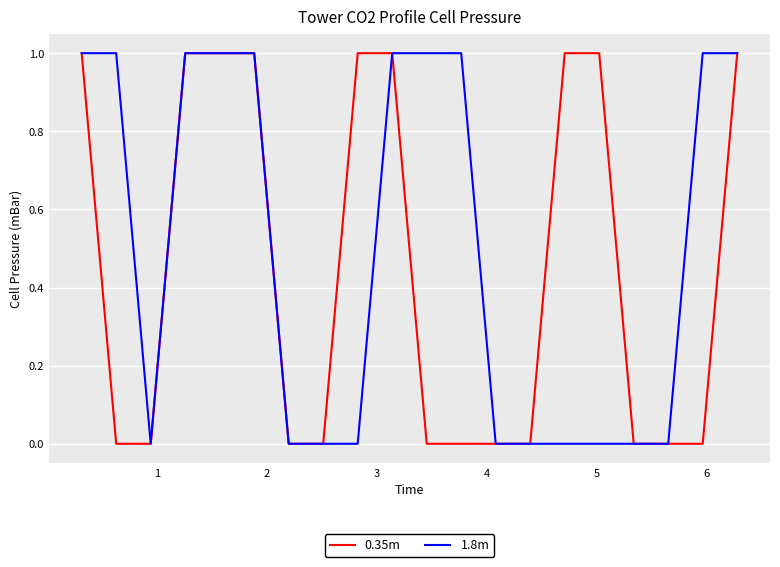

List the series in order of their overall mean, highest first.

1.8m, 0.35m